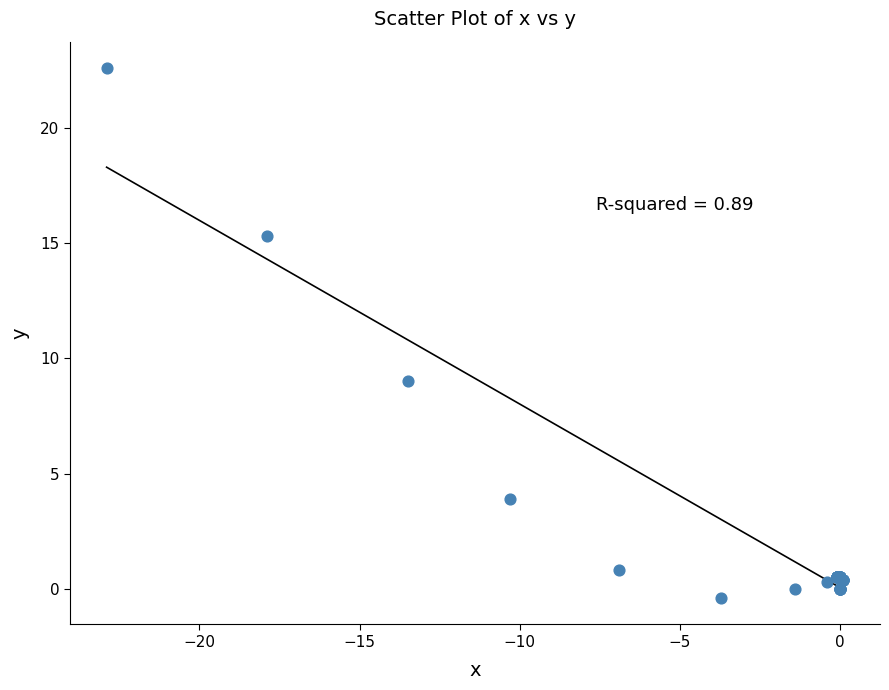

What Y value in the scatter plot is closest to 11?

9.0